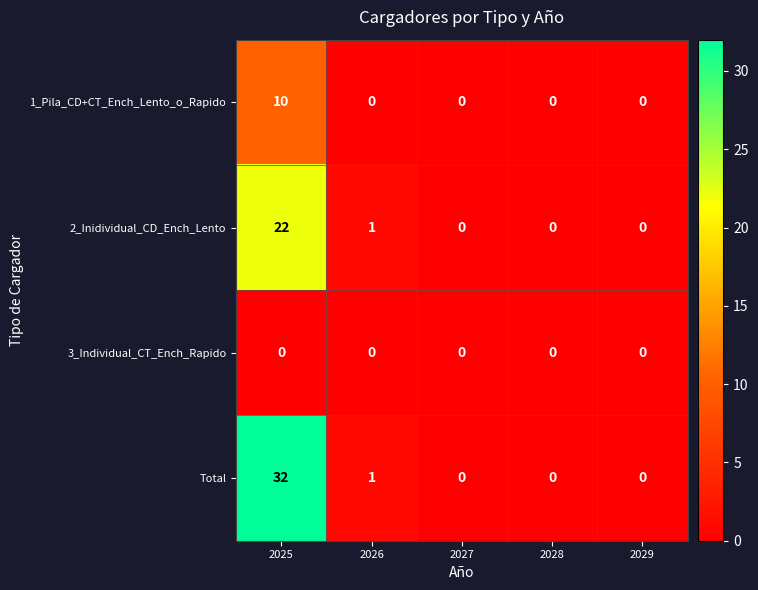

How many distinct data groups are displayed?

4